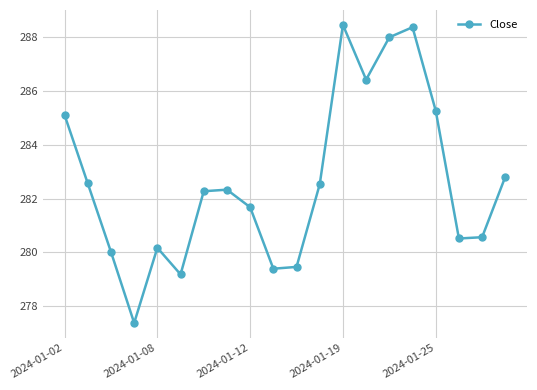

What is the average value?

282.6